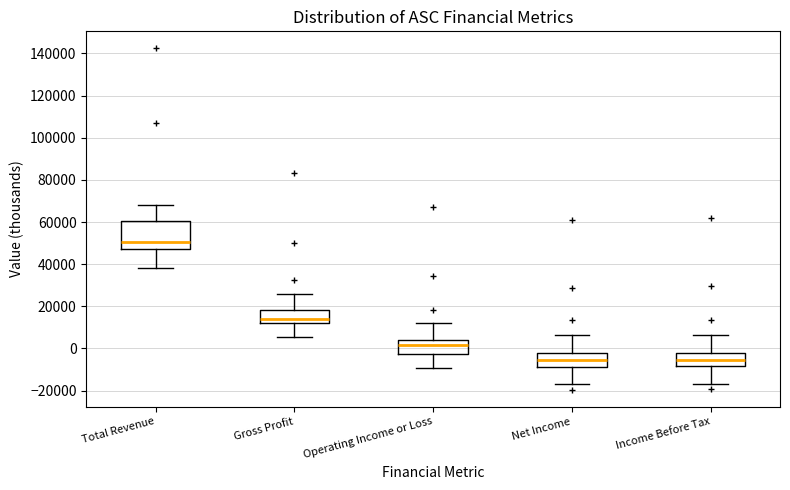

Comparing the boxes themselves (not the whiskers), which one is the tallest?

Total Revenue